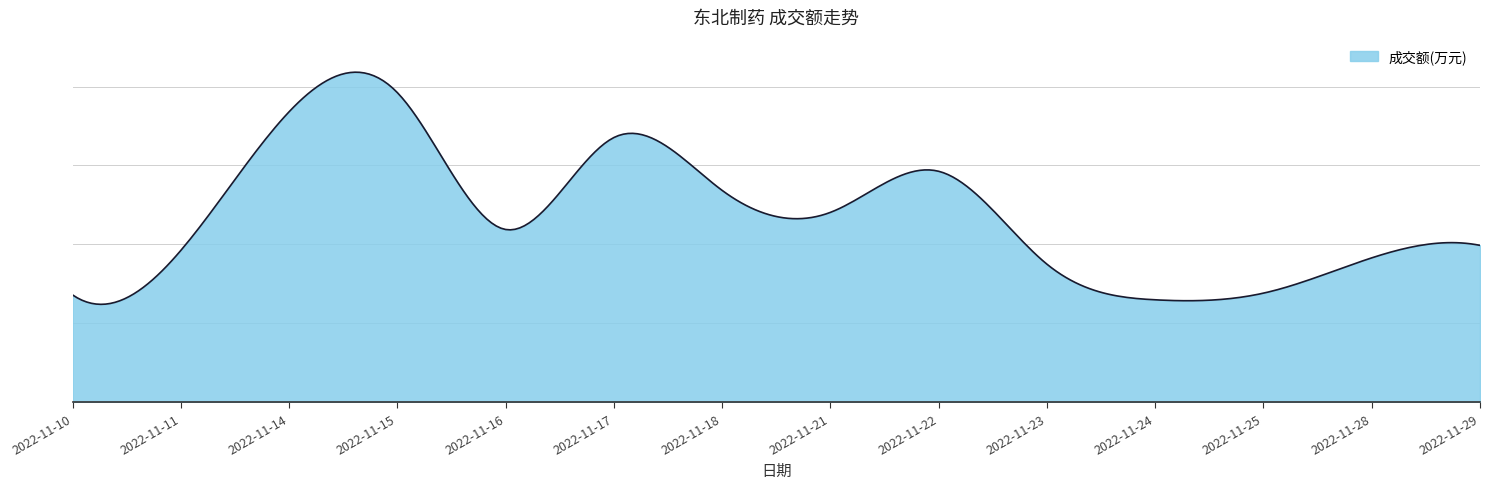

True or false: there are more than 1 points higher than both neighbors.

True